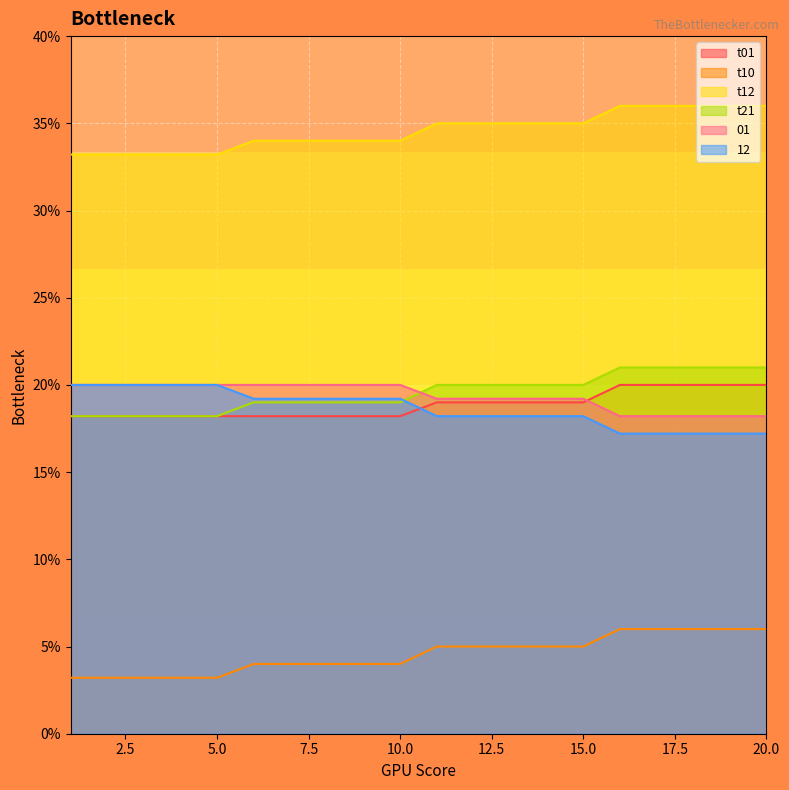

Reading left to right, what are all the values shown in this chart?

t01: 1=18.2	2=18.2	3=18.2	4=18.2	5=18.2	6=18.2	7=18.2	8=18.2	9=18.2	10=18.2	11=19.0	12=19.0	13=19.0	14=19.0	15=19.0	16=20.0	17=20.0	18=20.0	19=20.0	20=20.0
t10: 1=3.2	2=3.2	3=3.2	4=3.2	5=3.2	6=4.0	7=4.0	8=4.0	9=4.0	10=4.0	11=5.0	12=5.0	13=5.0	14=5.0	15=5.0	16=6.0	17=6.0	18=6.0	19=6.0	20=6.0
t12: 1=33.2	2=33.2	3=33.2	4=33.2	5=33.2	6=34.0	7=34.0	8=34.0	9=34.0	10=34.0	11=35.0	12=35.0	13=35.0	14=35.0	15=35.0	16=36.0	17=36.0	18=36.0	19=36.0	20=36.0
t21: 1=18.2	2=18.2	3=18.2	4=18.2	5=18.2	6=19.0	7=19.0	8=19.0	9=19.0	10=19.0	11=20.0	12=20.0	13=20.0	14=20.0	15=20.0	16=21.0	17=21.0	18=21.0	19=21.0	20=21.0
01: 1=20.0	2=20.0	3=20.0	4=20.0	5=20.0	6=20.0	7=20.0	8=20.0	9=20.0	10=20.0	11=19.2	12=19.2	13=19.2	14=19.2	15=19.2	16=18.2	17=18.2	18=18.2	19=18.2	20=18.2
12: 1=20.0	2=20.0	3=20.0	4=20.0	5=20.0	6=19.2	7=19.2	8=19.2	9=19.2	10=19.2	11=18.2	12=18.2	13=18.2	14=18.2	15=18.2	16=17.2	17=17.2	18=17.2	19=17.2	20=17.2